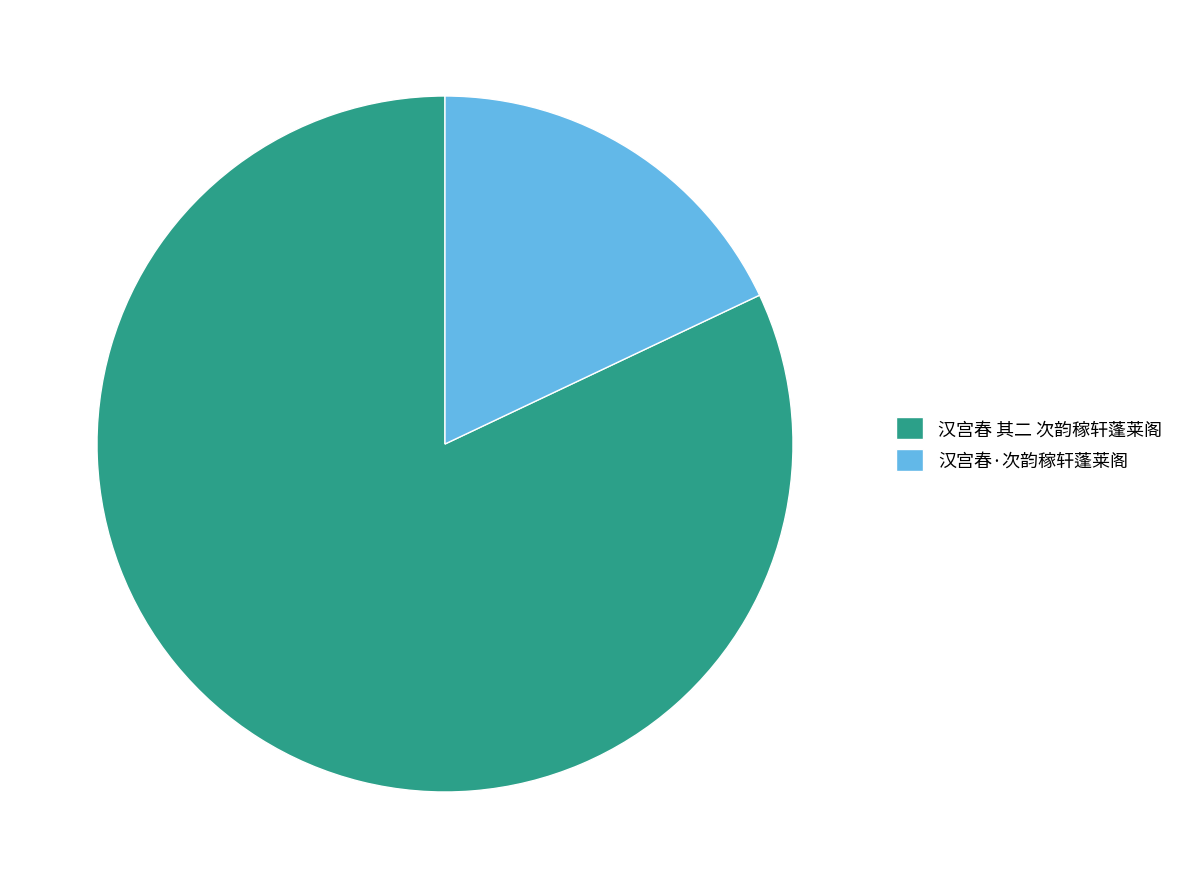

Which category has the smallest portion of the pie?

汉宫春·次韵稼轩蓬莱阁